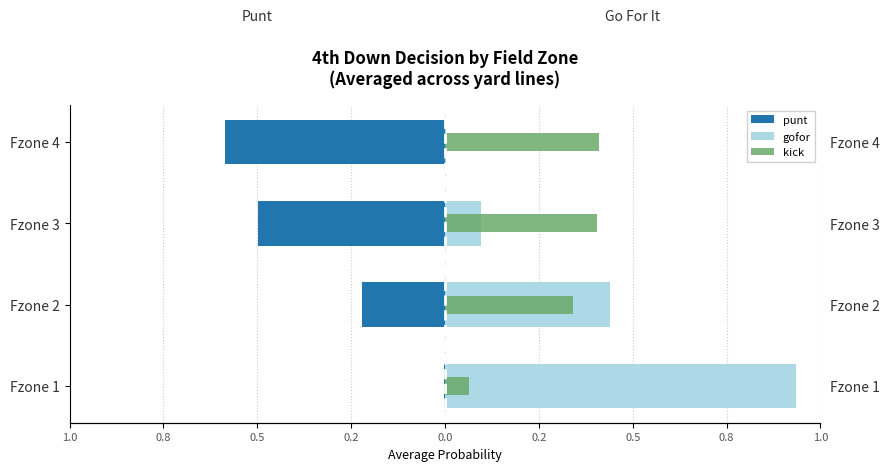

What is the sum of all kick values?

1.2